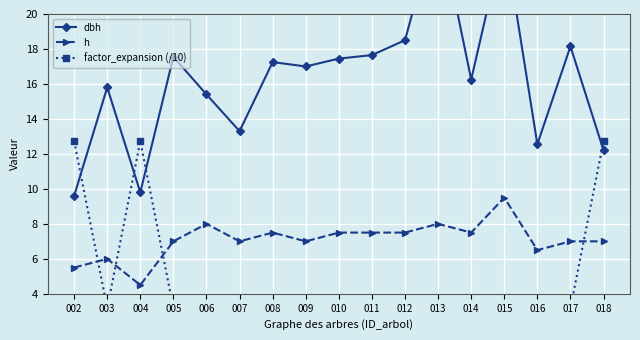

Reading left to right, extract all data points from this chart.

dbh: 9.6	15.8	9.8	17.6	15.4	13.3	17.2	17.0	17.4	17.6	18.5	25.4	16.2	24.4	12.6	18.1	12.2
h: 5.5	6.0	4.5	7.0	8.0	7.0	7.5	7.0	7.5	7.5	7.5	8.0	7.5	9.5	6.5	7.0	7.0
factor_expansion (/10): 12.7	3.2	12.7	3.2	3.2	3.2	3.2	3.2	3.2	3.2	3.2	1.4	3.2	1.4	3.2	3.2	12.7